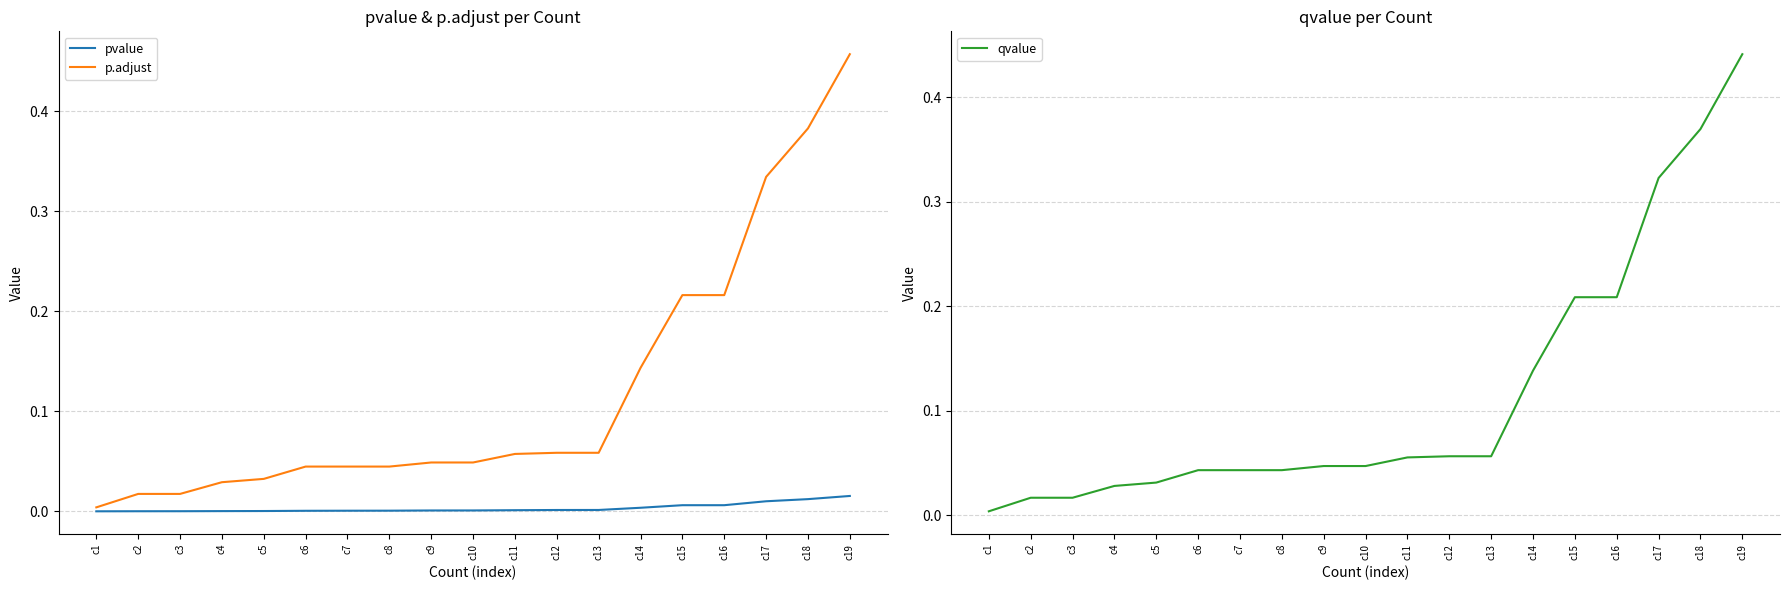

What is the sum of the qvalue values at c8 and c19?

0.5